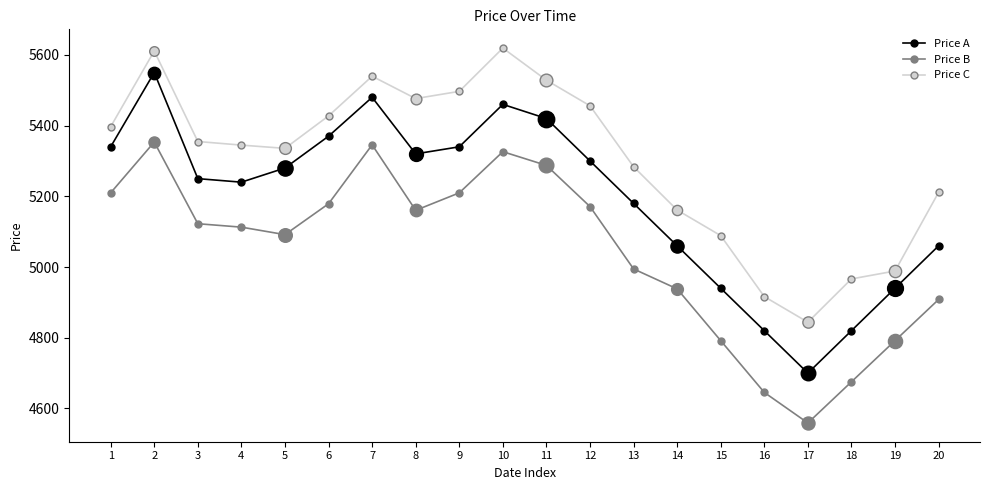

Which series has the widest spread of values?

Price A